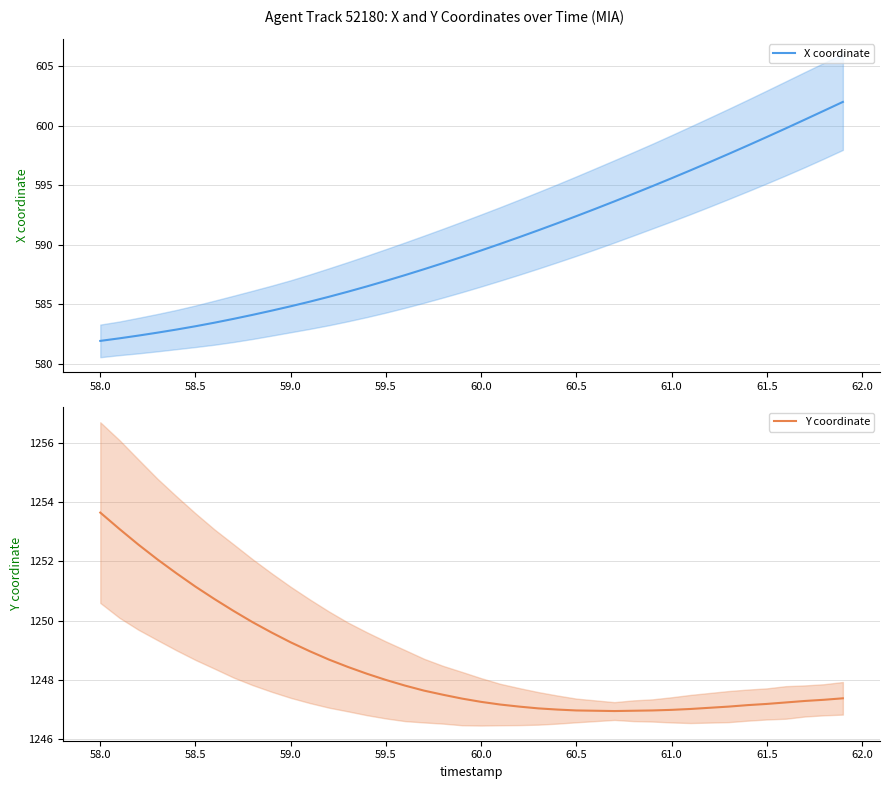

What is the highest value of the X coordinate series?

602.0